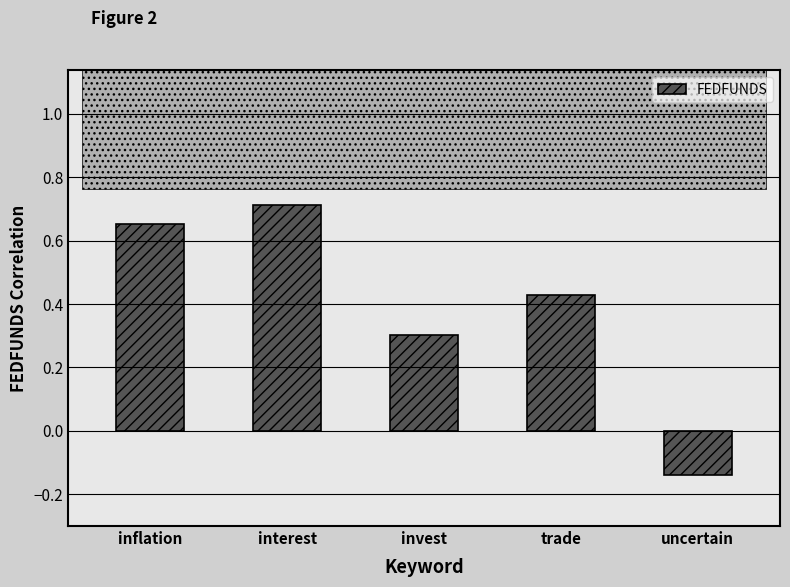

The chart shows a value of 0.3 at invest. True or false?

True